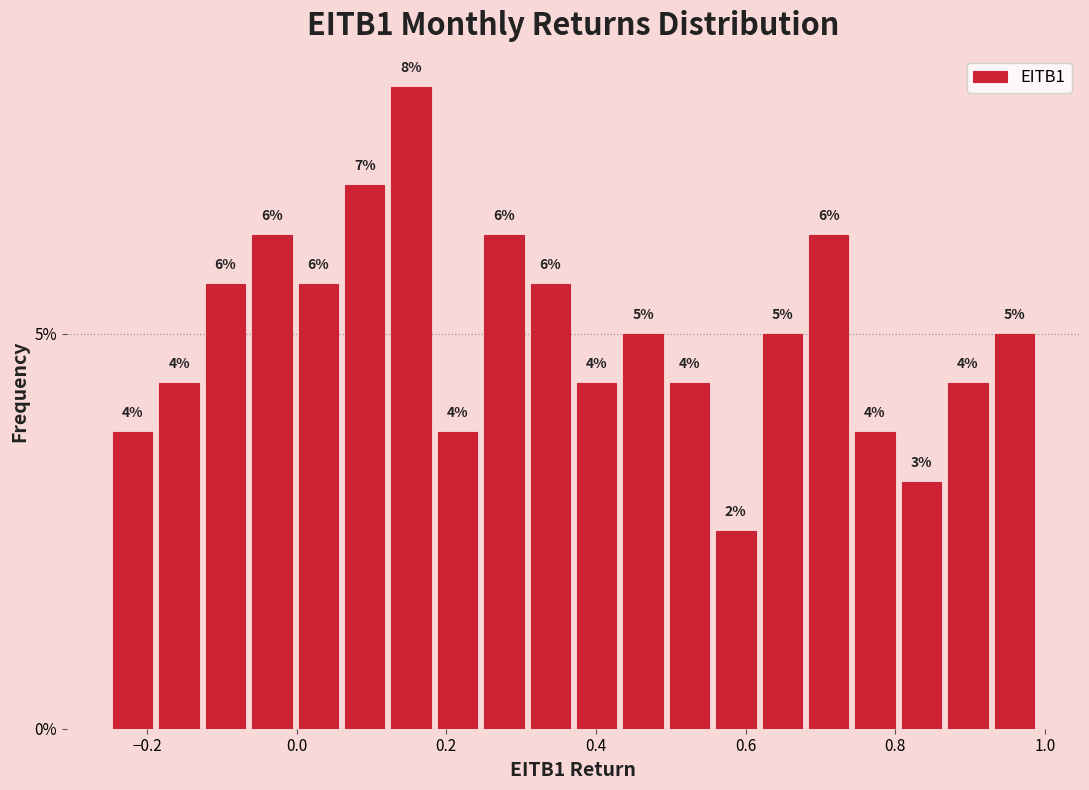

Read against the x-axis, roughly where is the centre of the tallest bar?

0.16